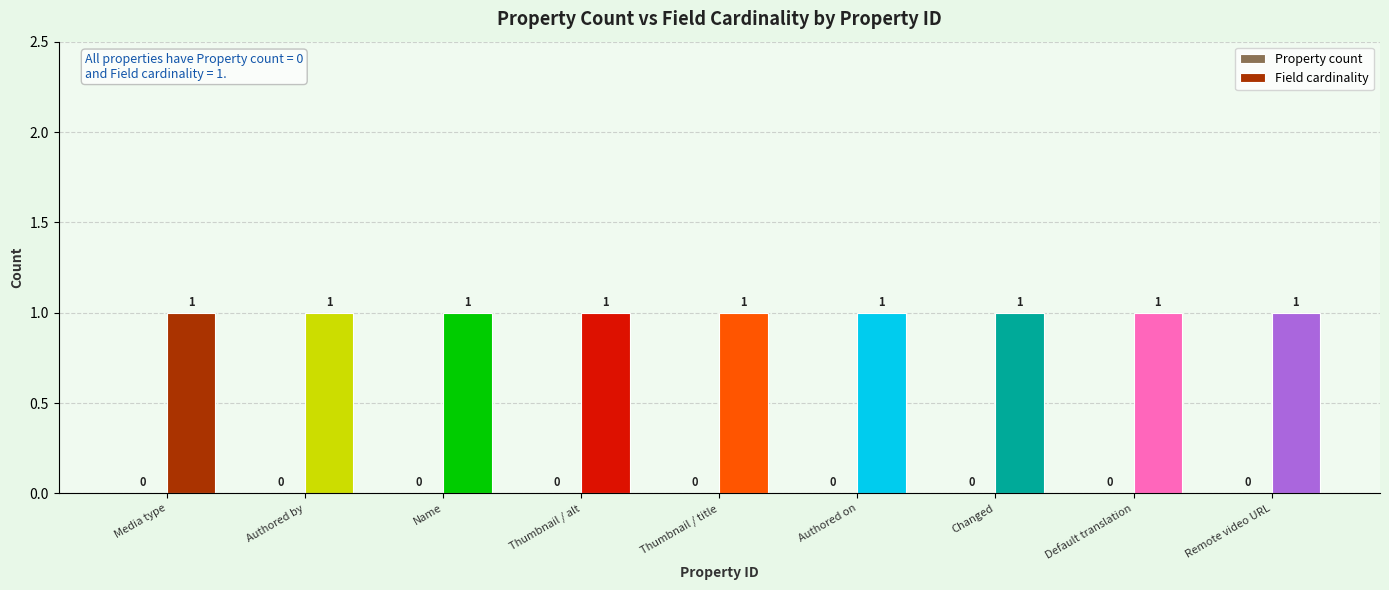

Is it true that Field cardinality equals 1 at Authored by?

True